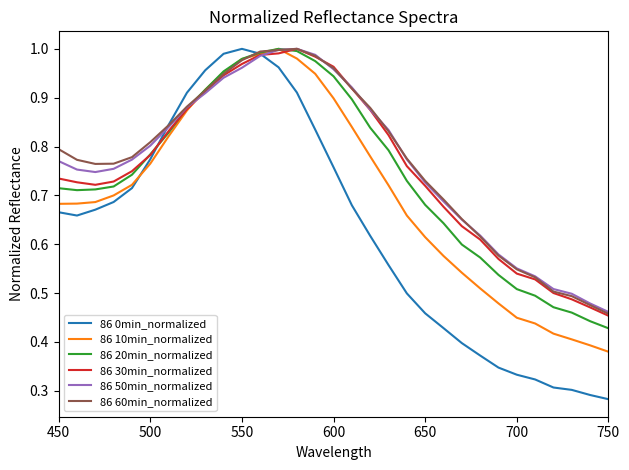

Which series has the widest spread of values?

86 0min_normalized